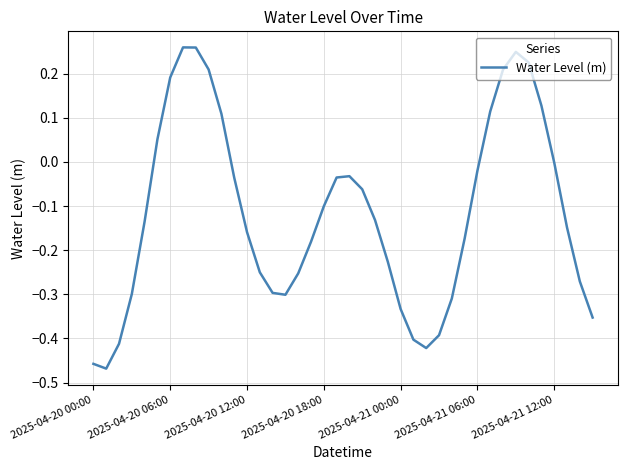

How many lines are shown in the chart?

1